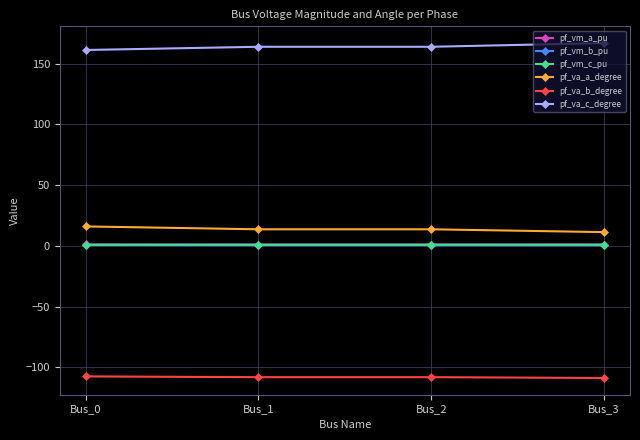

What is the difference between the maximum and second lowest values in the pf_vm_b_pu series?

0.1